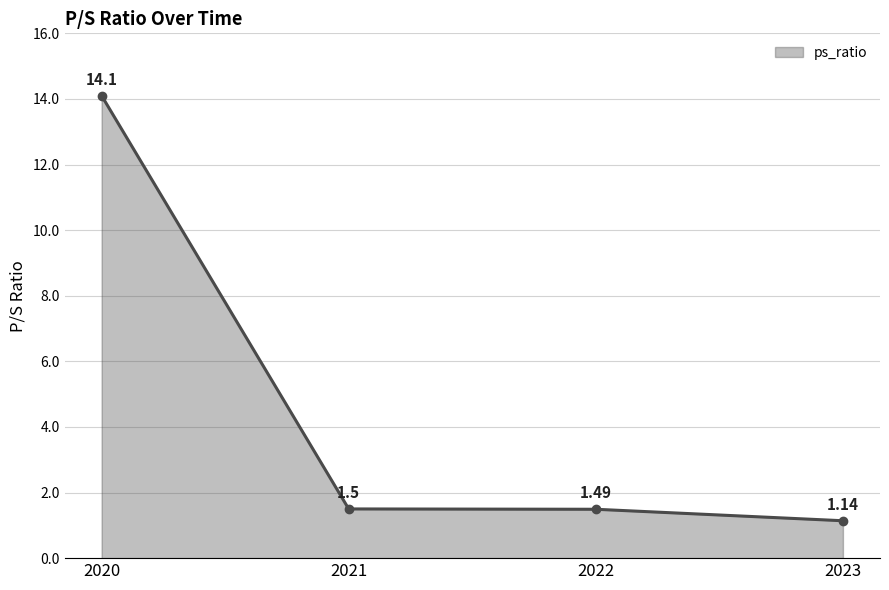

Approximately how many times larger is the value at 2021 compared to 2020?

0.1